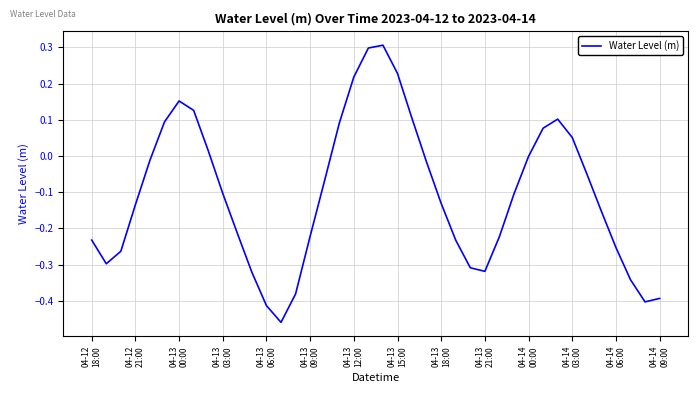

What is the maximum value shown in the chart?

0.3